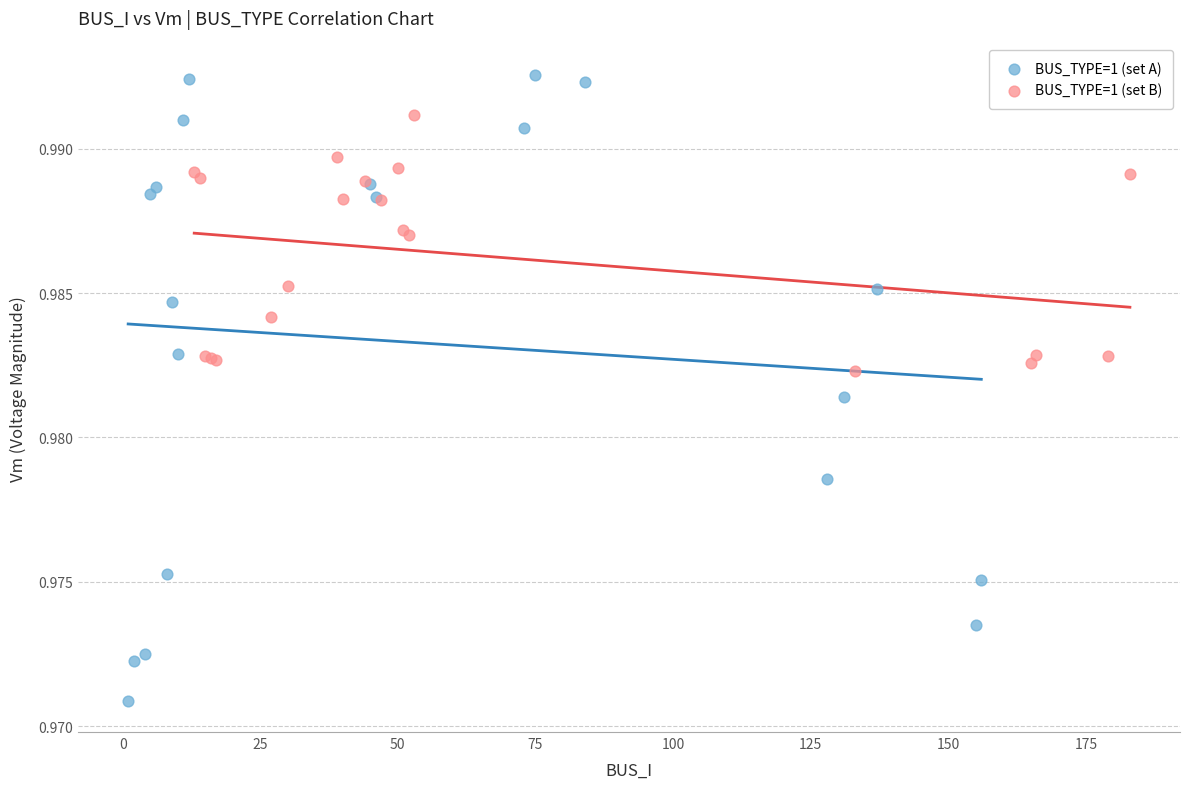

What are all the series names shown in the legend?

BUS_TYPE=1 (set A), BUS_TYPE=1 (set B)